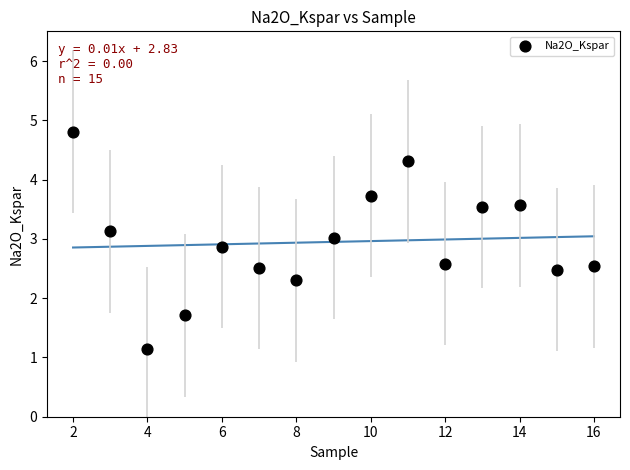

What is the range of X values (max minus min)?

14.0